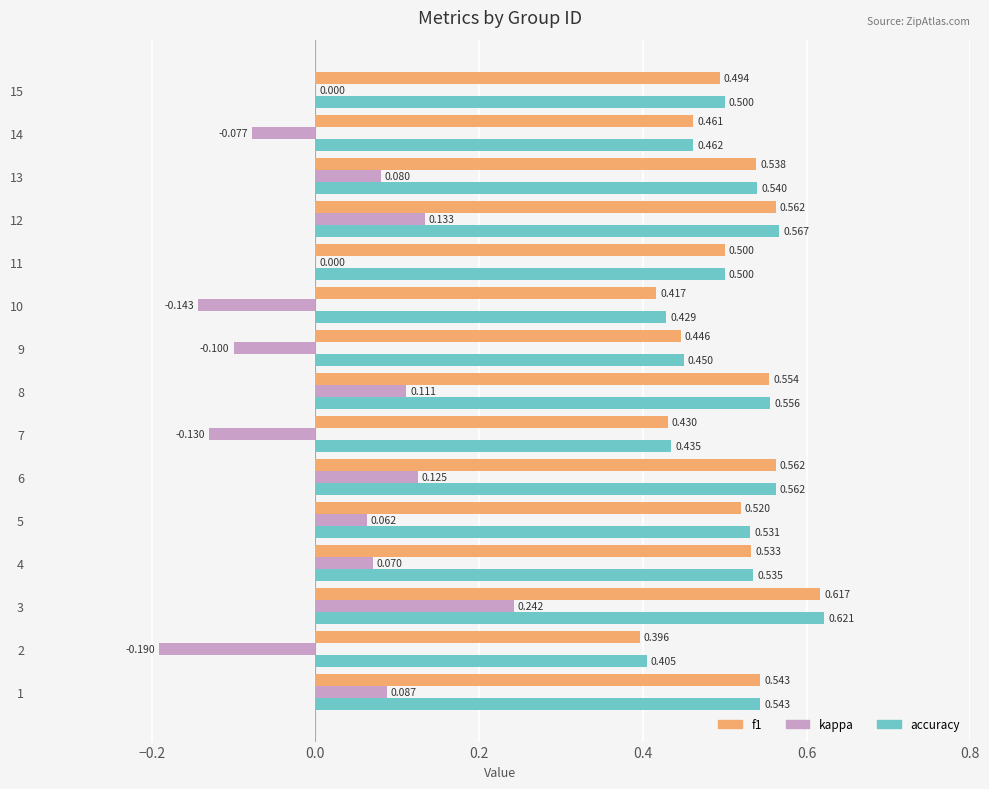

Between 7 and 9, which series saw the biggest shift?

kappa